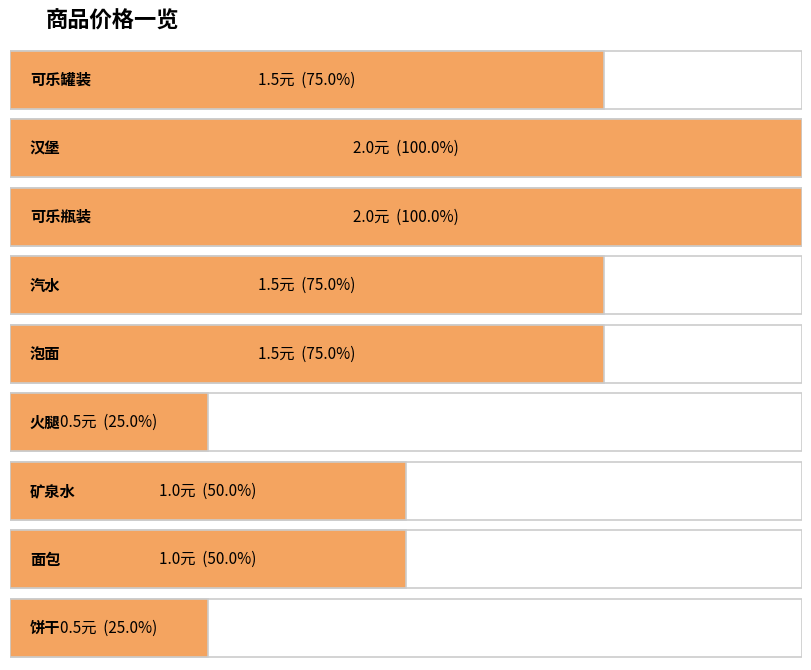

Reading left to right, extract all data points from this chart.

可乐罐装=1.5	汉堡=2.0	可乐瓶装=2.0	汽水=1.5	泡面=1.5	火腿=0.5	矿泉水=1.0	面包=1.0	饼干=0.5